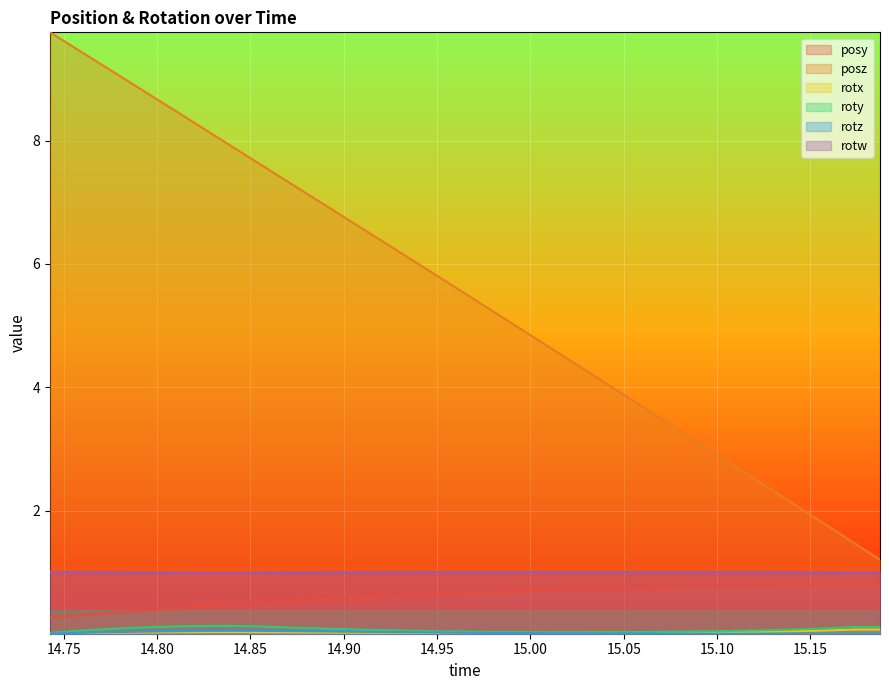

What is the highest value of the posz series?

9.8